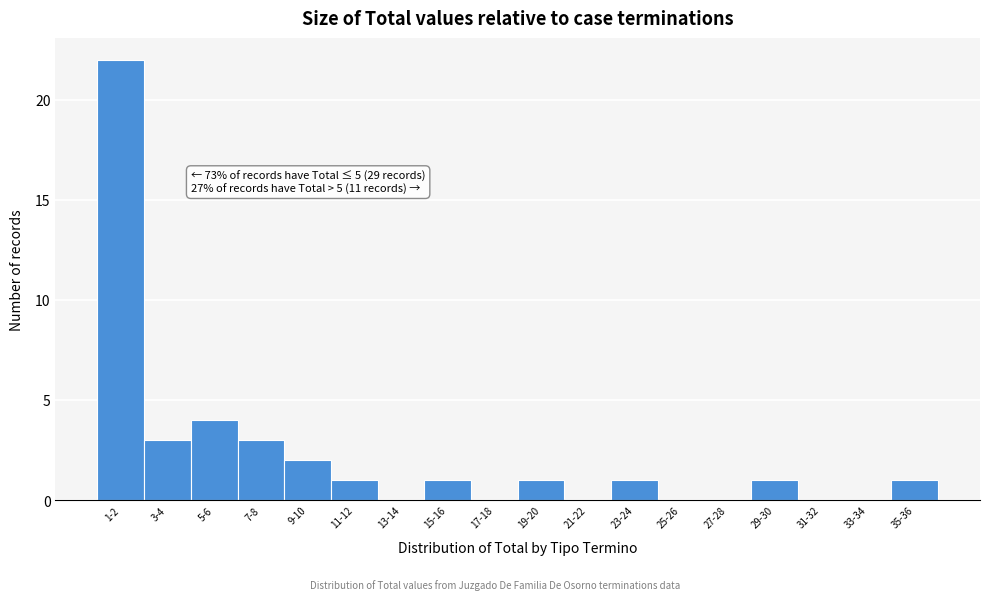

Reading left to right, list all the values displayed in this chart.

1-2=22	3-4=3	5-6=4	7-8=3	9-10=2	11-12=1	13-14=0	15-16=1	17-18=0	19-20=1	21-22=0	23-24=1	25-26=0	27-28=0	29-30=1	31-32=0	33-34=0	35-36=1